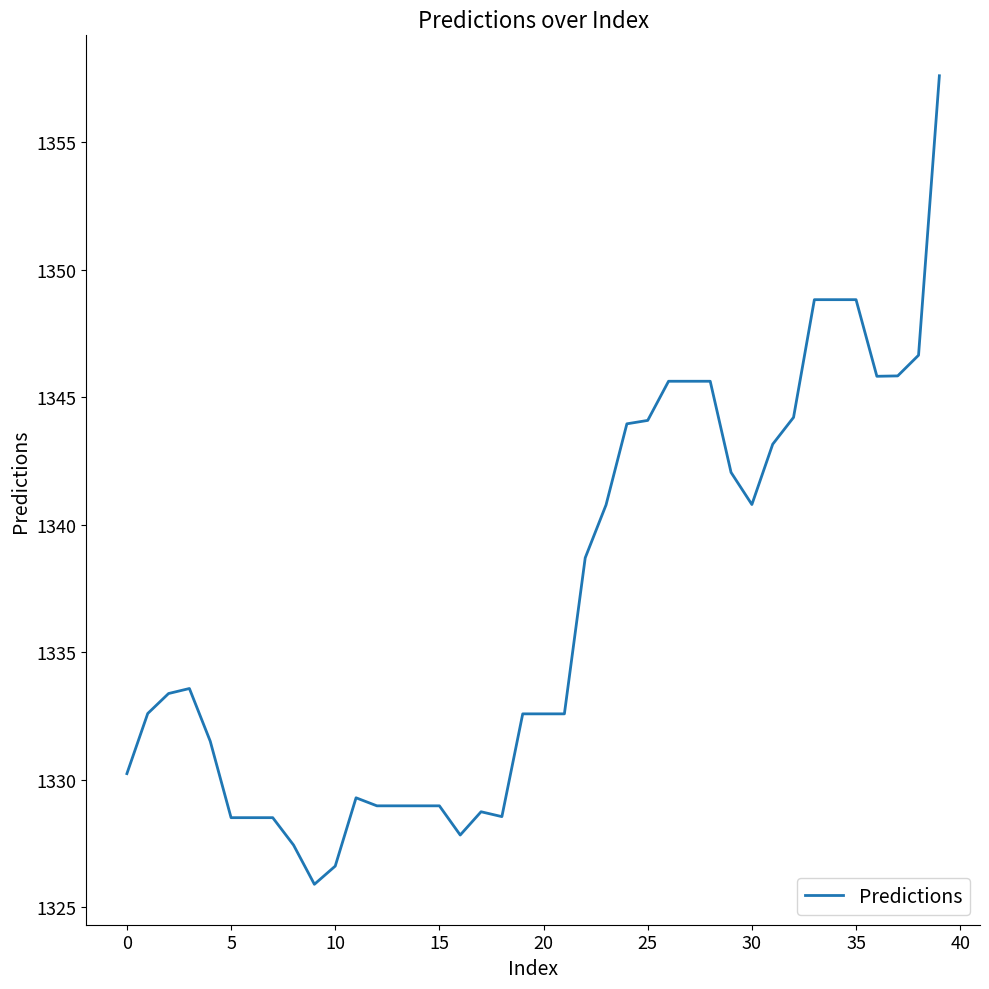

What is the difference between the maximum and minimum values?

31.7